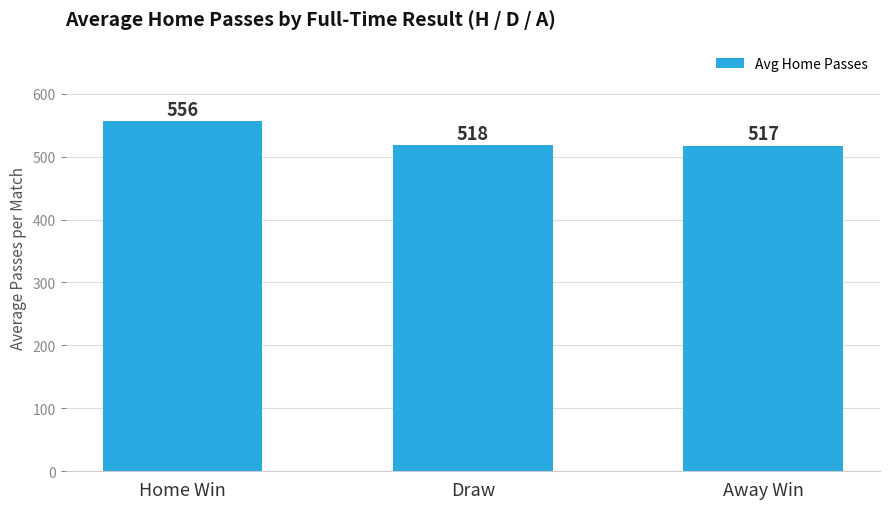

Reading left to right, extract all data points from this chart.

Home Win=556	Draw=518	Away Win=517